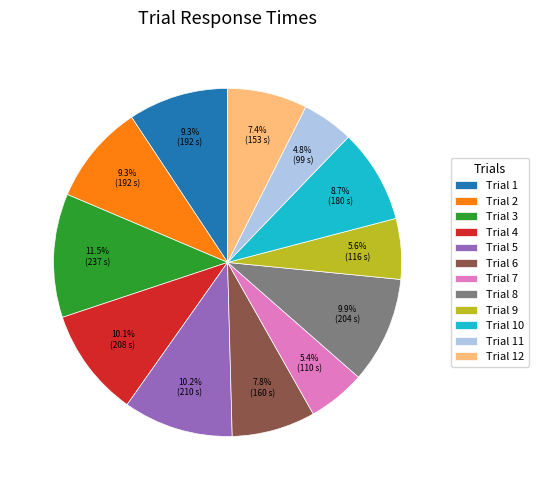

To the nearest percent, what percentage of the pie is Trial 5?

10%